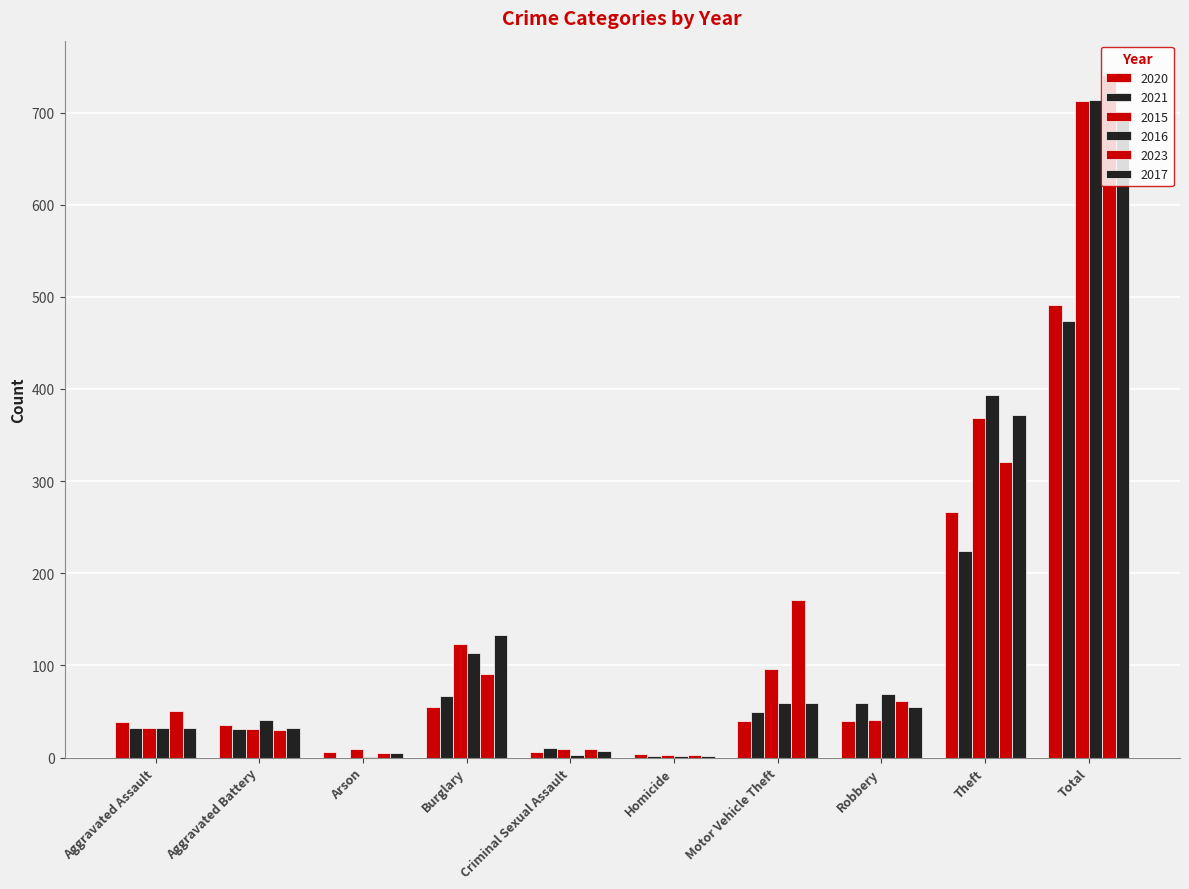

Between Aggravated Battery and Arson, which series saw the biggest shift?

2016